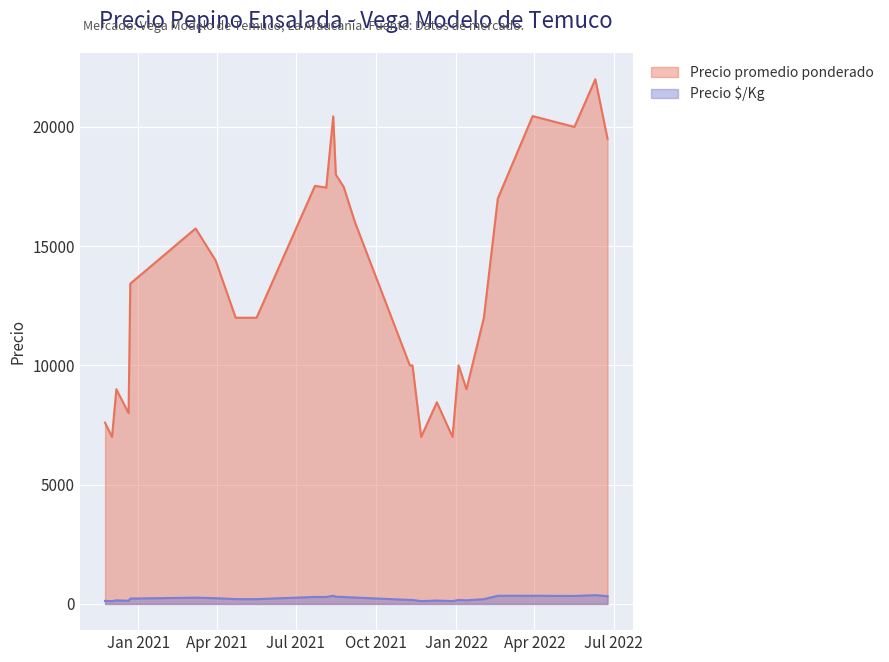

At which category is the sum across all series the highest?

2022-06-10